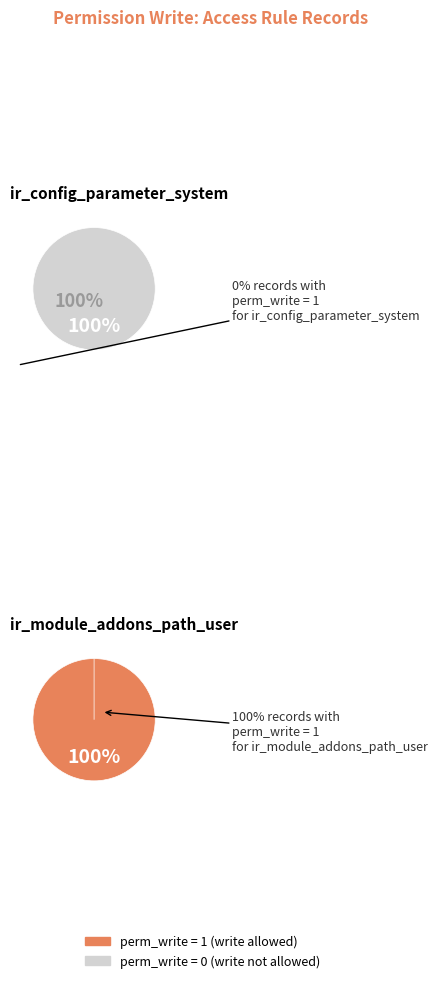

To the nearest percent, what percentage of the pie is access_ir_module_addons_path_user?

100%